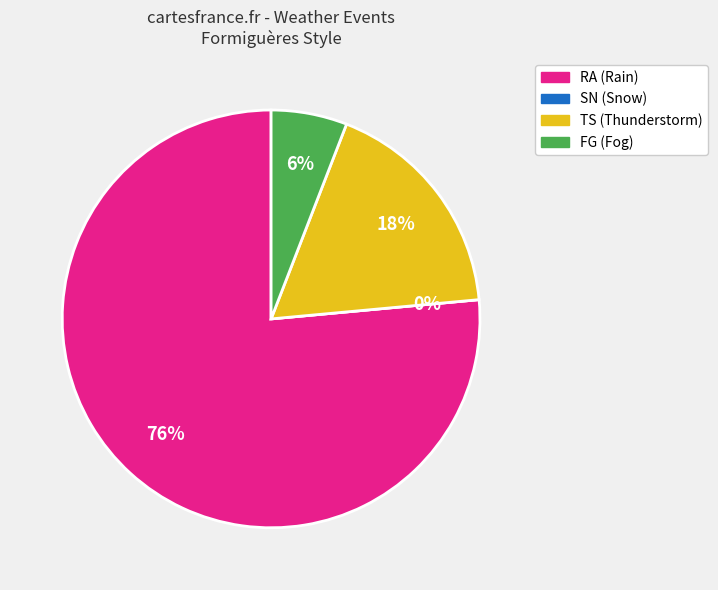

What is the change in value from SN to TS?

+3